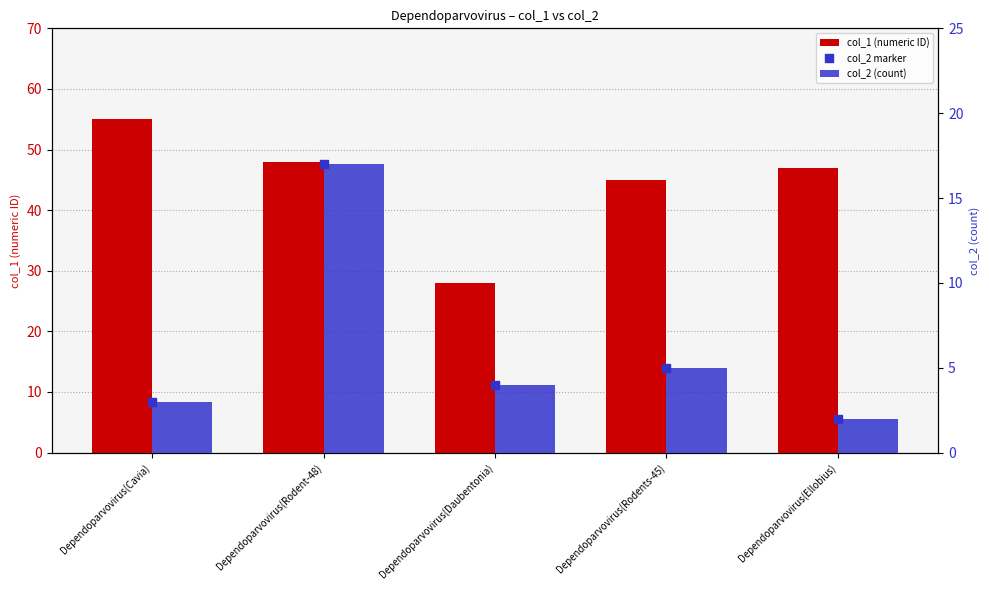

What is the total value across all series at Dependoparvovirus(Rodents-45)?

55